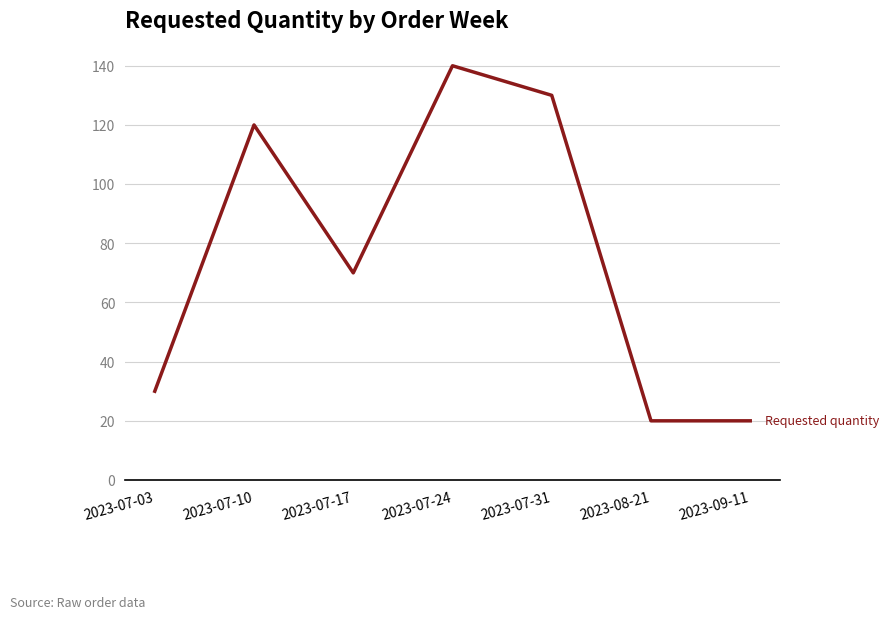

Which has a higher value, 2023-07-17 or 2023-09-11?

2023-07-17